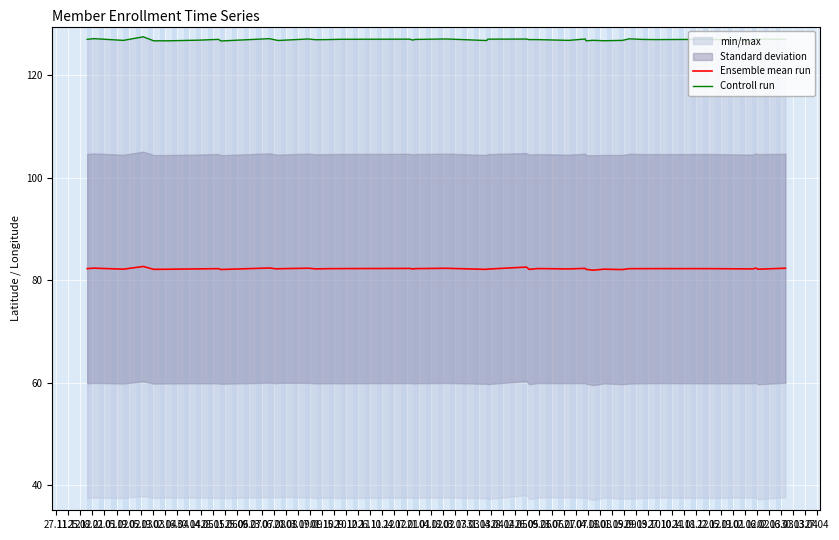

How many lines are shown in the chart?

2